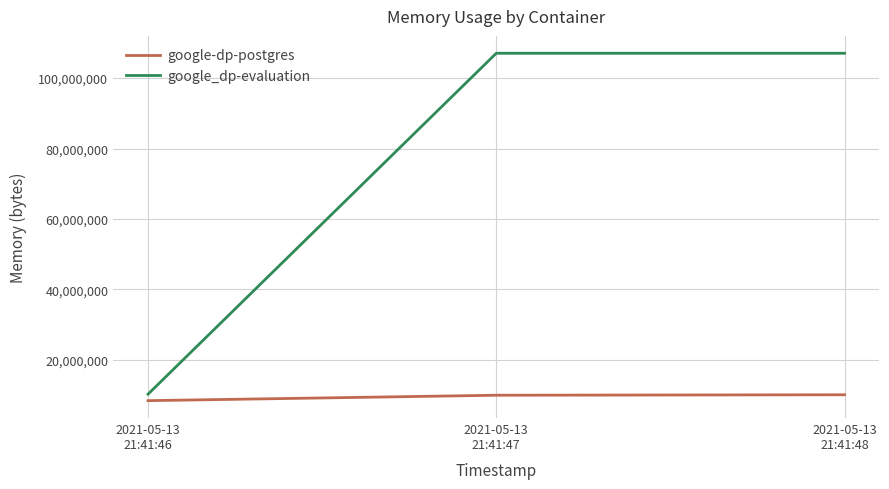

How many distinct data groups are displayed?

2